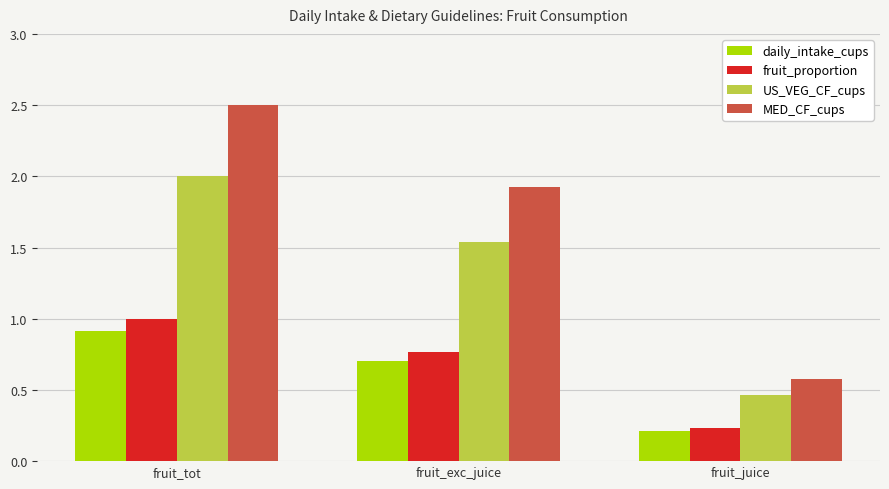

The value of MED_CF_cups at fruit_tot is 2.5. True or false?

True